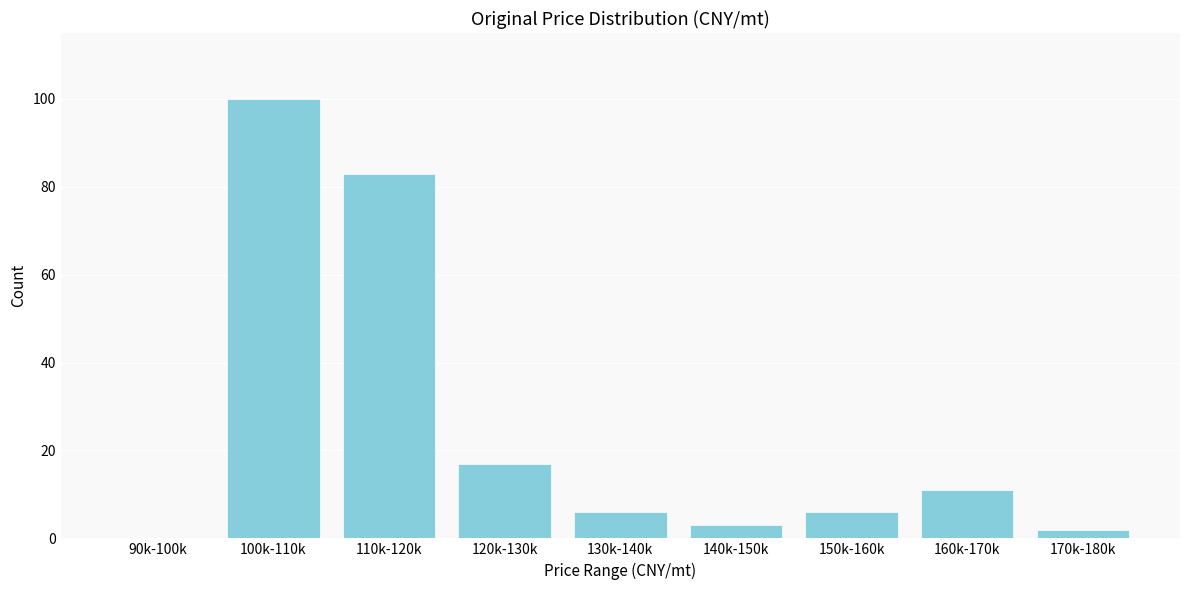

Reading left to right, extract all data points from this chart.

90k-100k=0	100k-110k=100	110k-120k=83	120k-130k=17	130k-140k=6	140k-150k=3	150k-160k=6	160k-170k=11	170k-180k=2